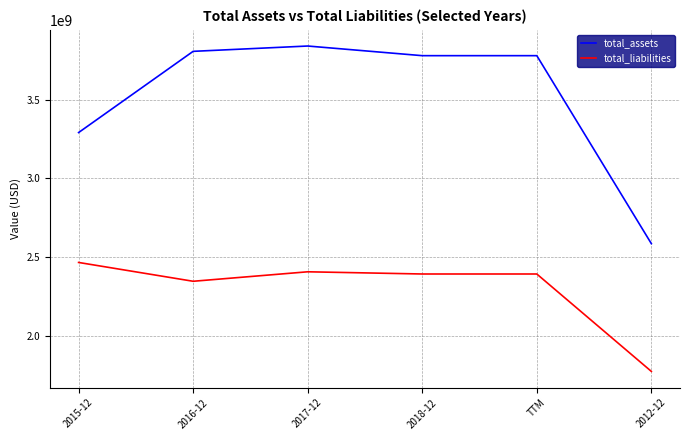

Is the value of total_liabilities at 2018-12 greater than the value of total_assets at TTM?

No